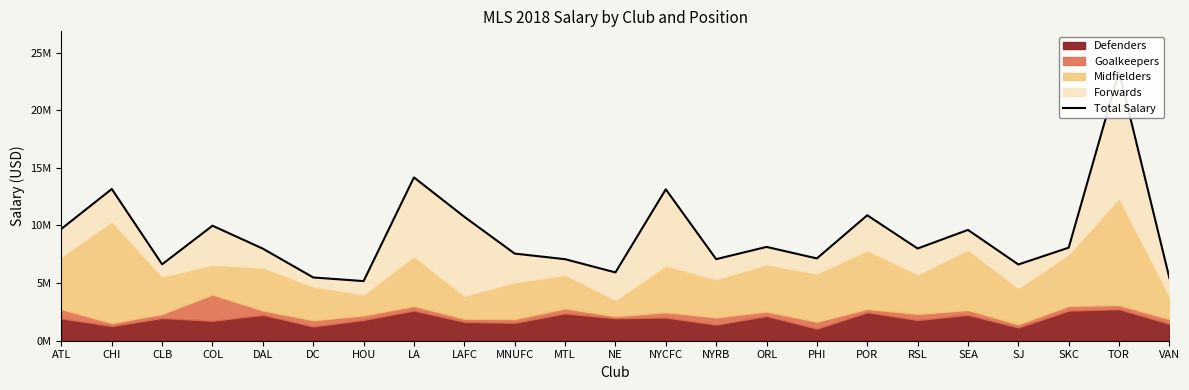

Reading left to right, extract all data points from this chart.

ATL=9709620	CHI=13165345	CLB=6632083	COL=9981476	DAL=7989754	DC=5489891	HOU=5174838	LA=14174180	LAFC=10754869	MNUFC=7561894	MTL=7075906	NE=5927673	NYCFC=13139403	NYRB=7079490	ORL=8140668	PHI=7142596	POR=10886918	RSL=8003528	SEA=9615808	SJ=6616231	SKC=8075481	TOR=23348305	VAN=5426016